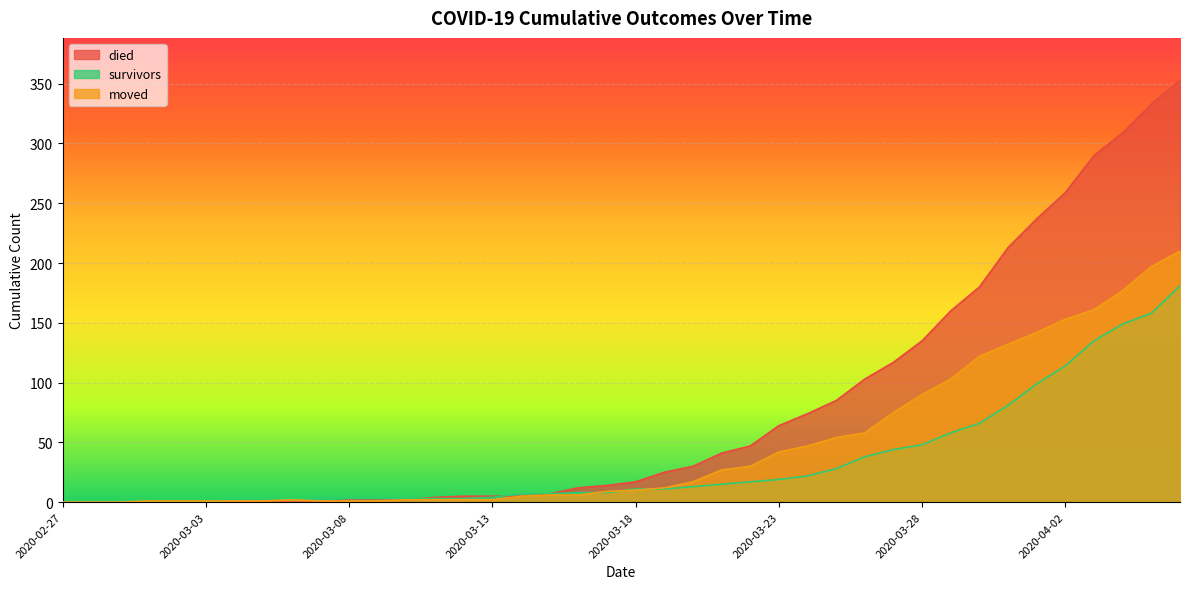

What position from the right is 2020-03-20?

18